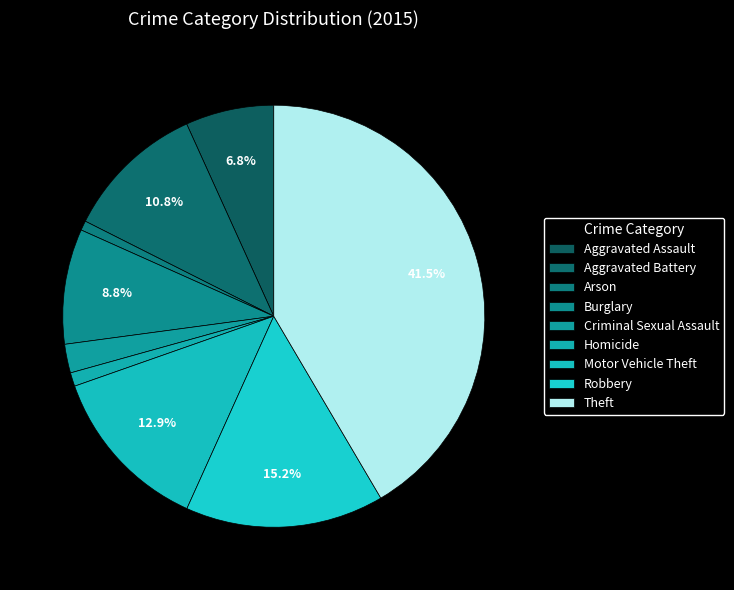

To the nearest percent, what portion does Burglary represent?

9%